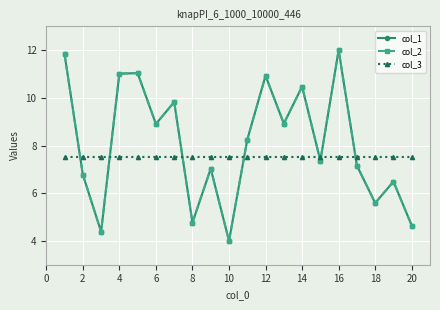

Does the chart have visible grid lines?

Yes